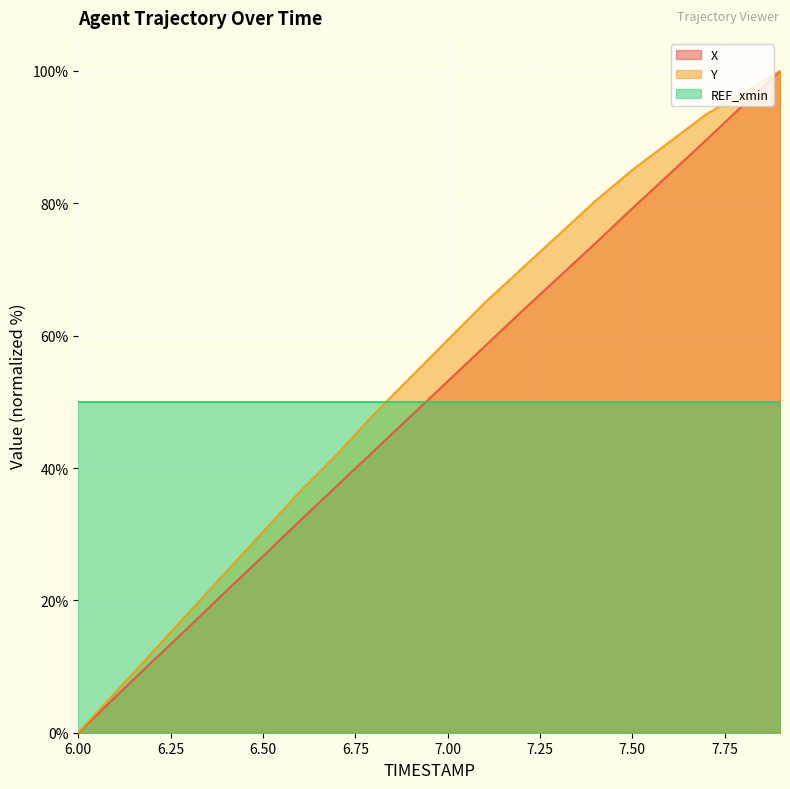

True or false: X has a value of 0.0 at 6.00.

True